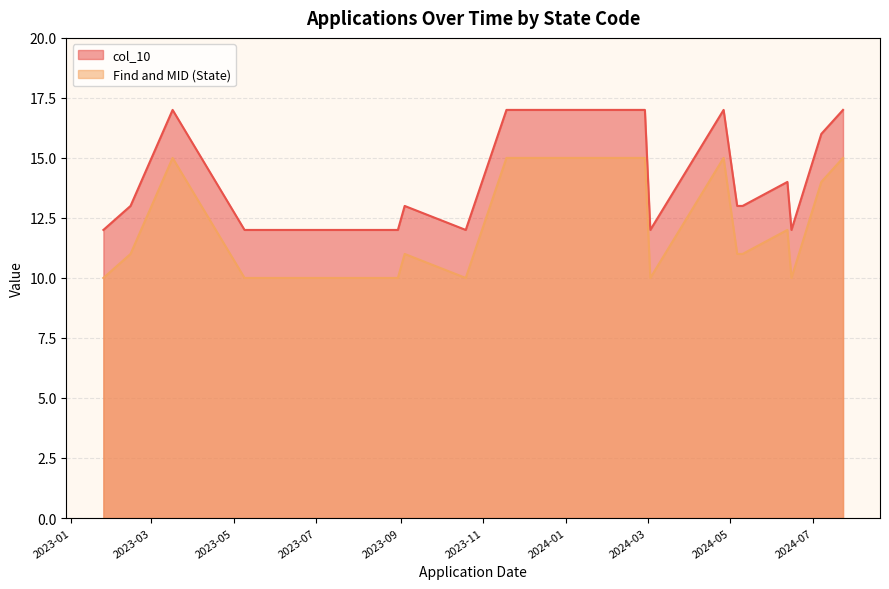

At 5, list the series in order from largest to smallest.

col_10, Find and MID (State)